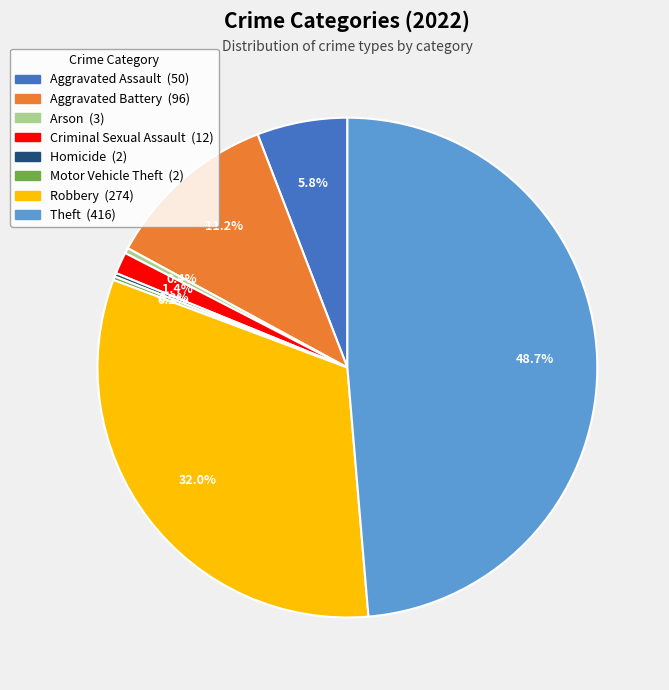

Does Robbery account for over 50% of the chart?

No